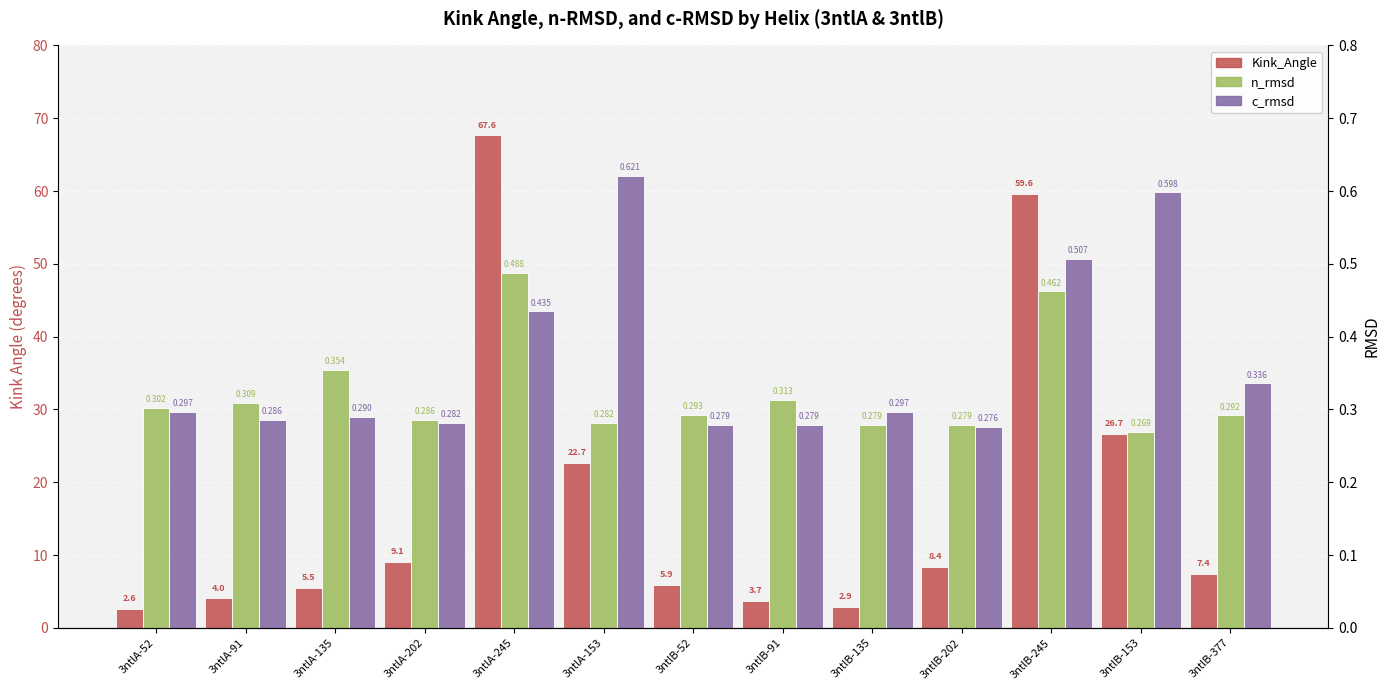

List the labels in order of n_rmsd value, largest first.

3ntlA-245, 3ntlB-245, 3ntlA-135, 3ntlB-91, 3ntlA-91, 3ntlA-52, 3ntlB-52, 3ntlB-377, 3ntlA-202, 3ntlA-153, 3ntlB-135, 3ntlB-202, 3ntlB-153